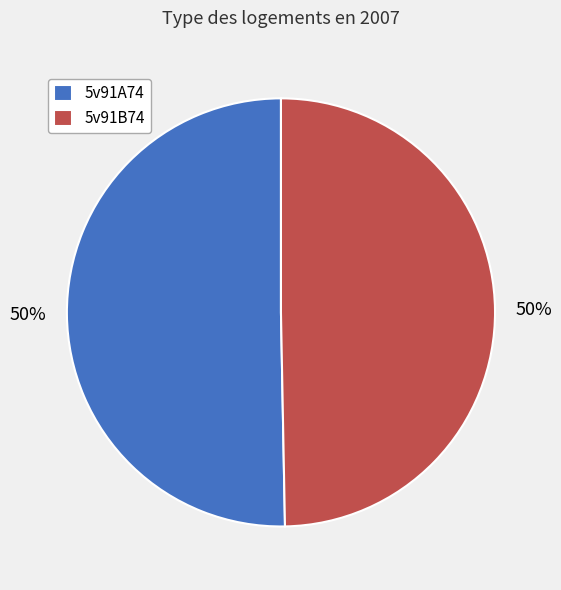

The 5v91B74 slice represents 50% of the pie. True or false?

True